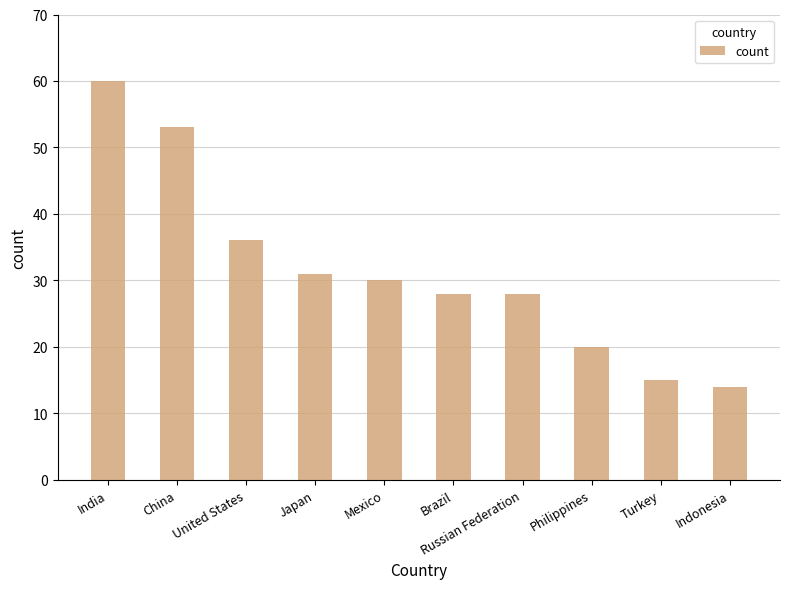

The chart shows a value of 60 at United States. True or false?

False